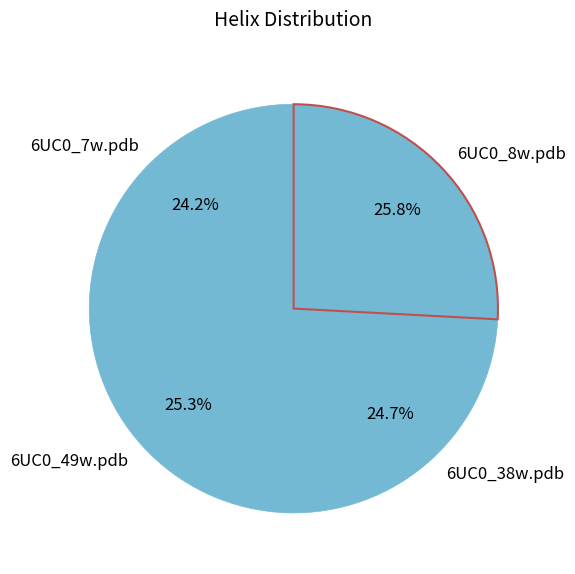

How many slices are in this pie chart?

4